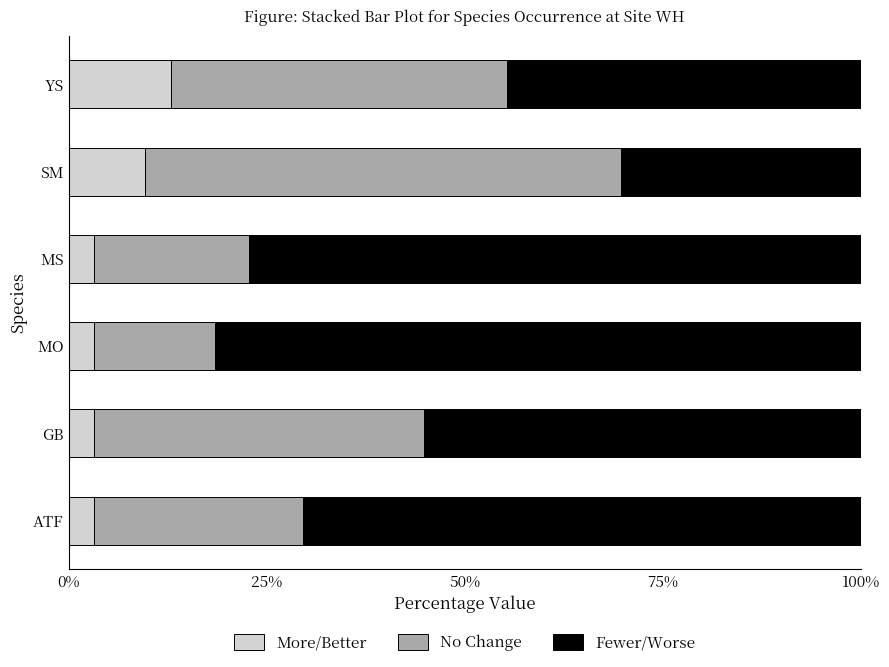

The More/Better series shows 3.2 at GB. True or false?

True